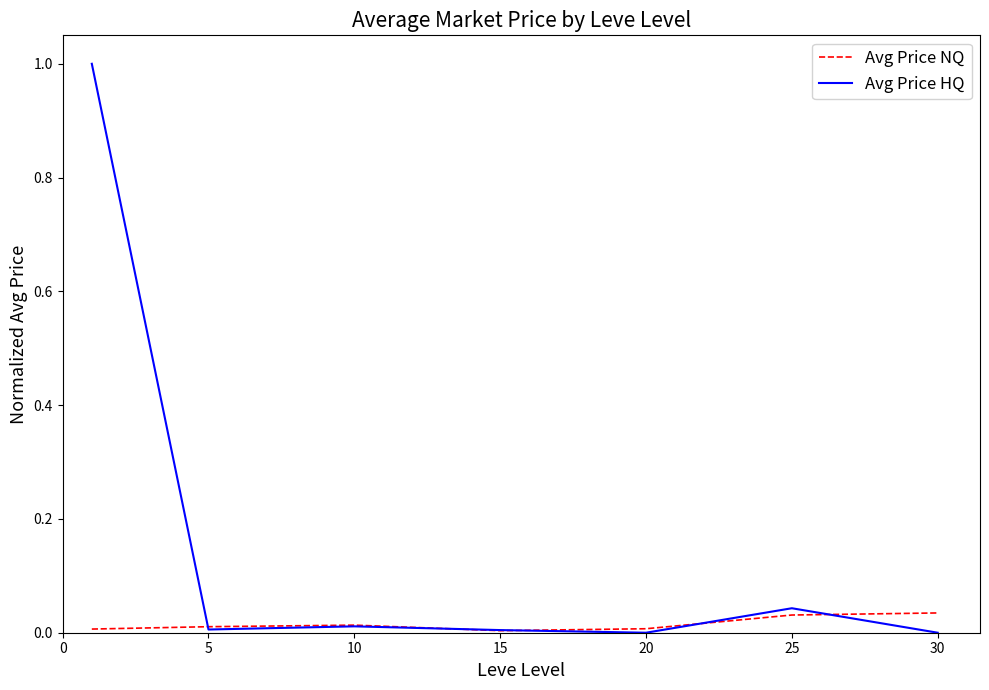

What is the maximum value shown in the chart?

1.0